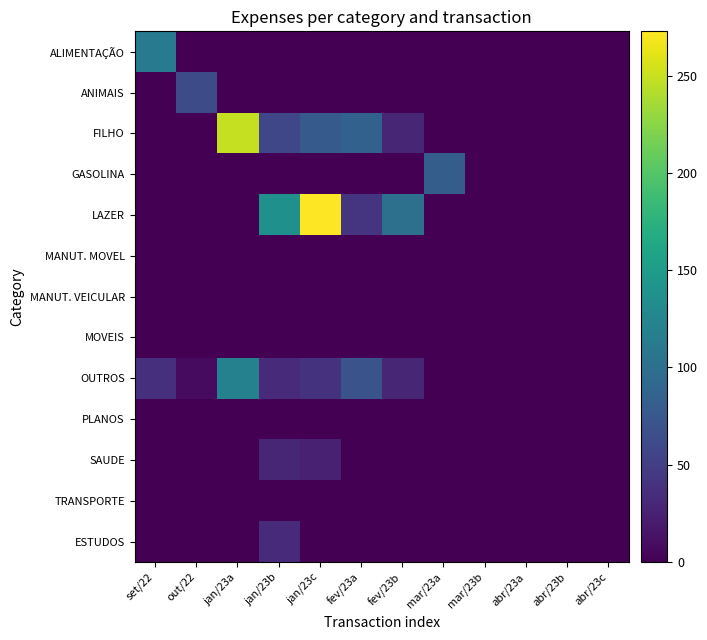

How many series are shown in this chart?

13